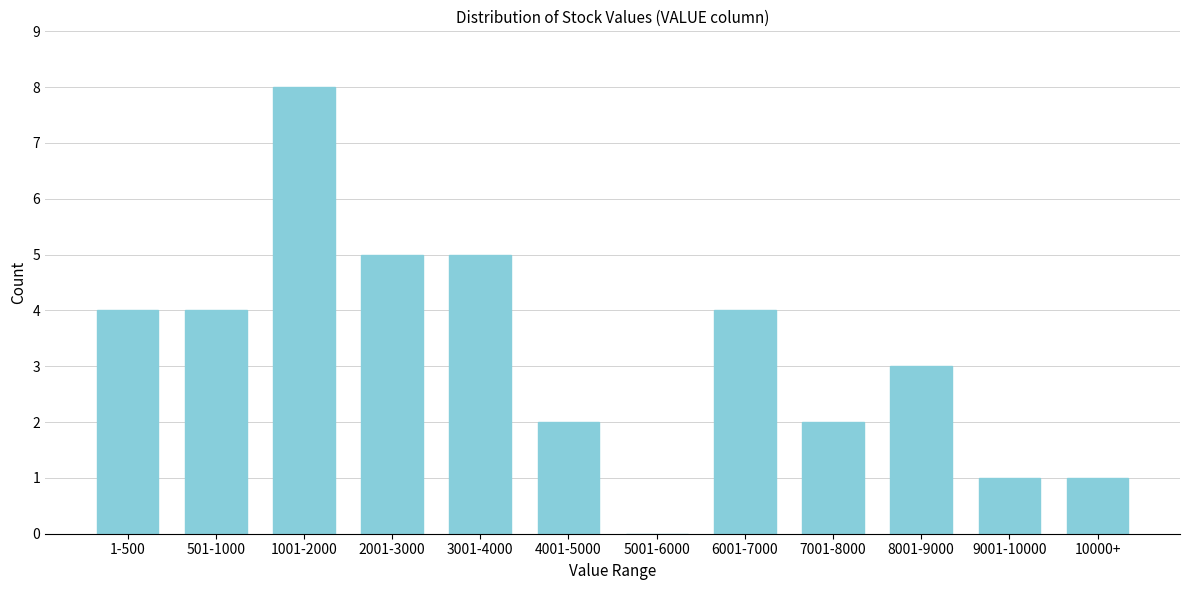

Reading left to right, transcribe all the data shown in this chart.

1-500=4	501-1000=4	1001-2000=8	2001-3000=5	3001-4000=5	4001-5000=2	5001-6000=0	6001-7000=4	7001-8000=2	8001-9000=3	9001-10000=1	10000+=1